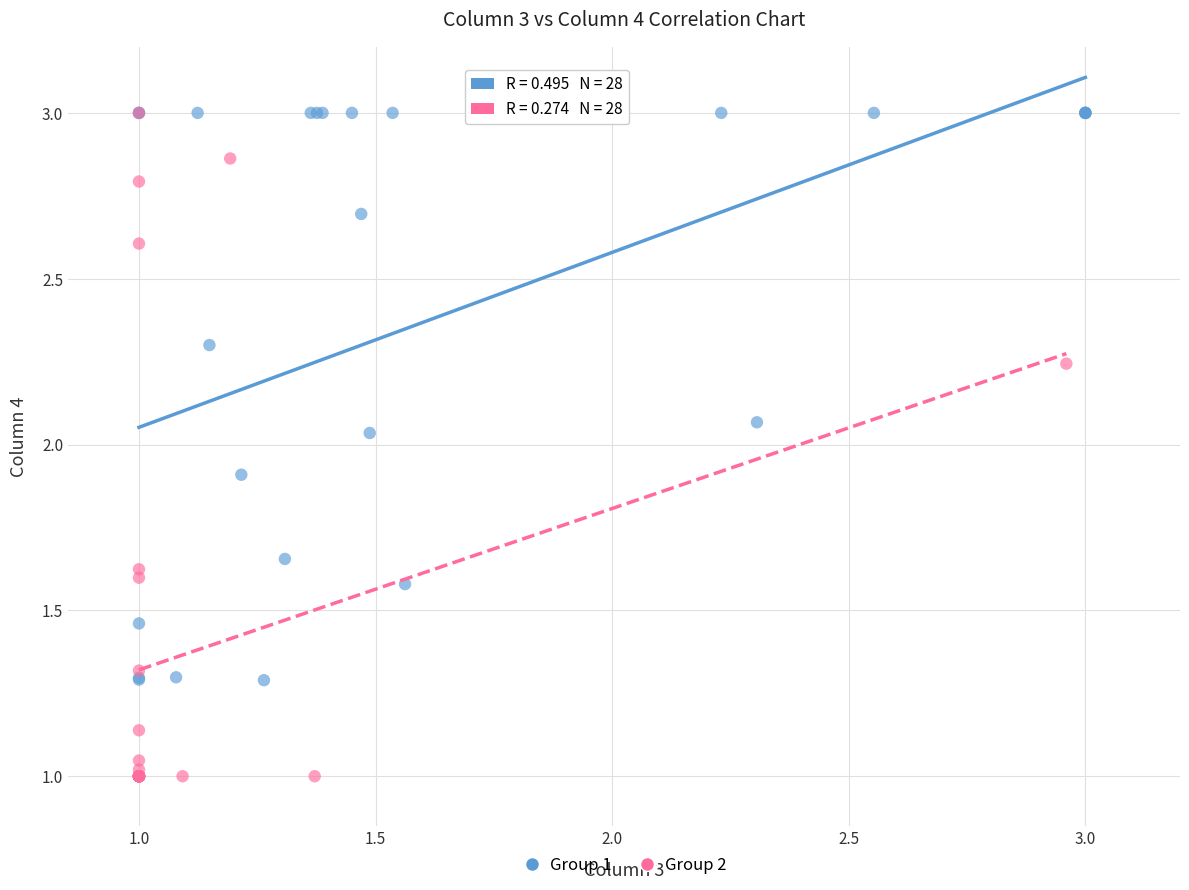

What are all the series names shown in the legend?

Group 1, Group 2